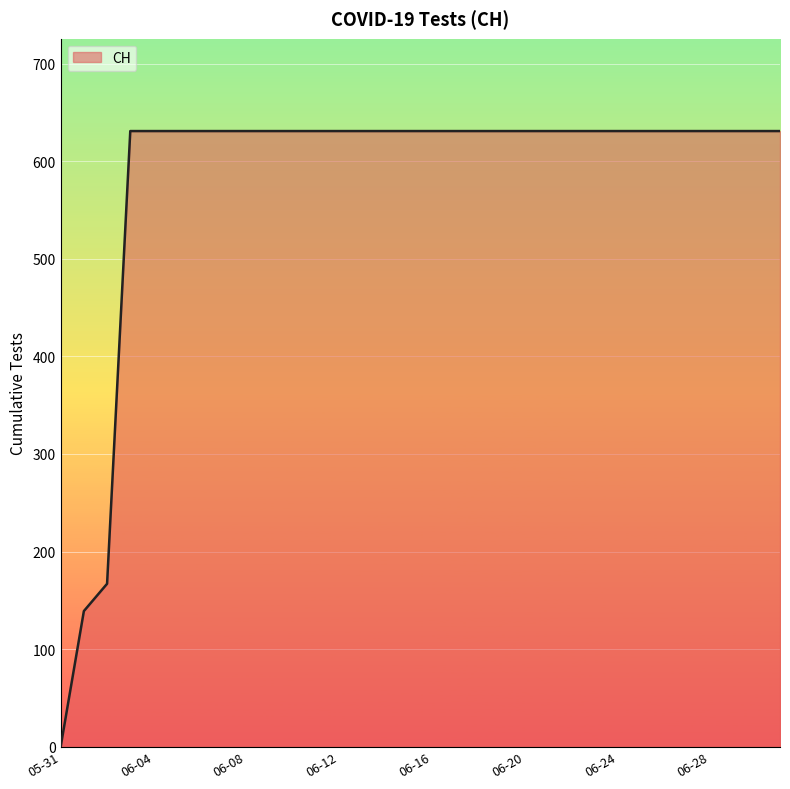

What is the difference between the second highest and minimum values?

631